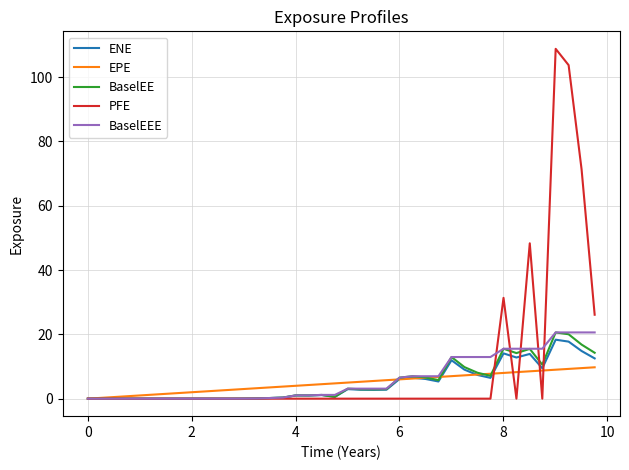

What is the maximum value for BaselEE?

20.6